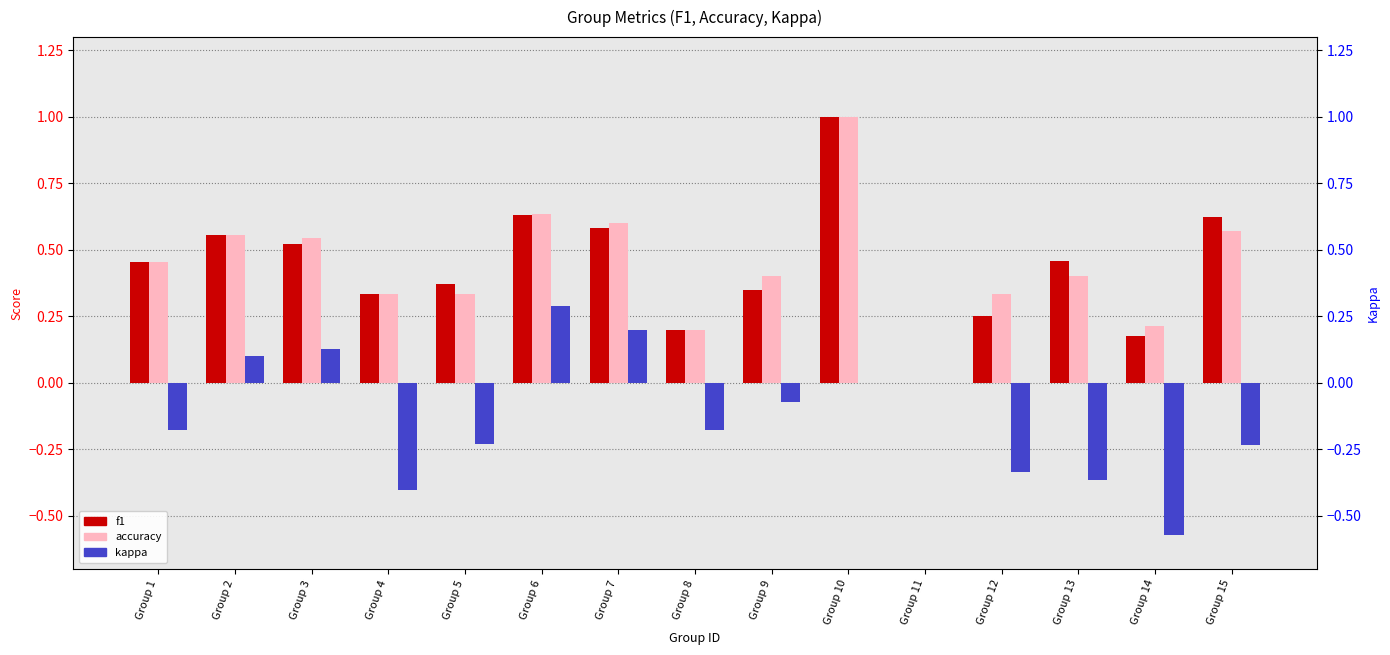

What is the difference between the maximum and minimum values in the f1 series?

1.0